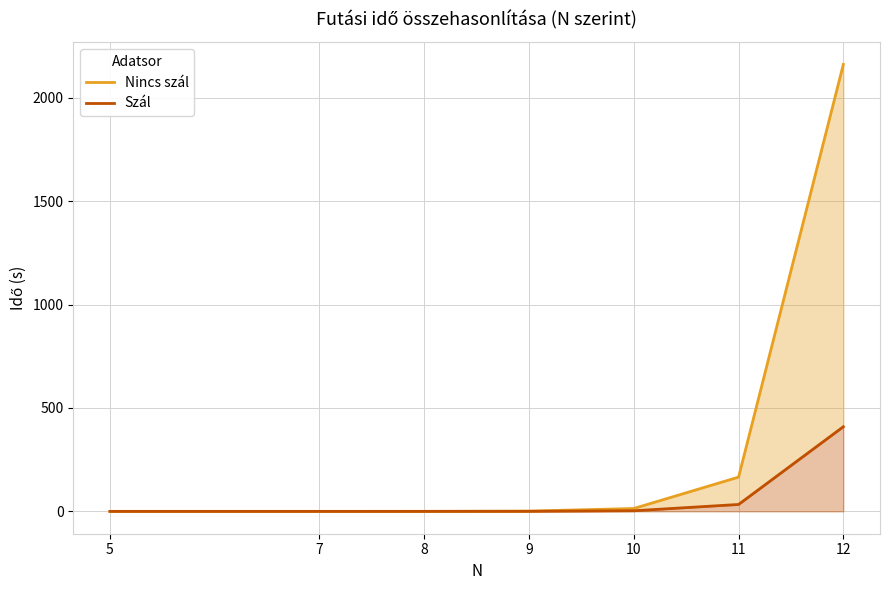

The Nincs szál series shows 1.3 at 9. True or false?

True